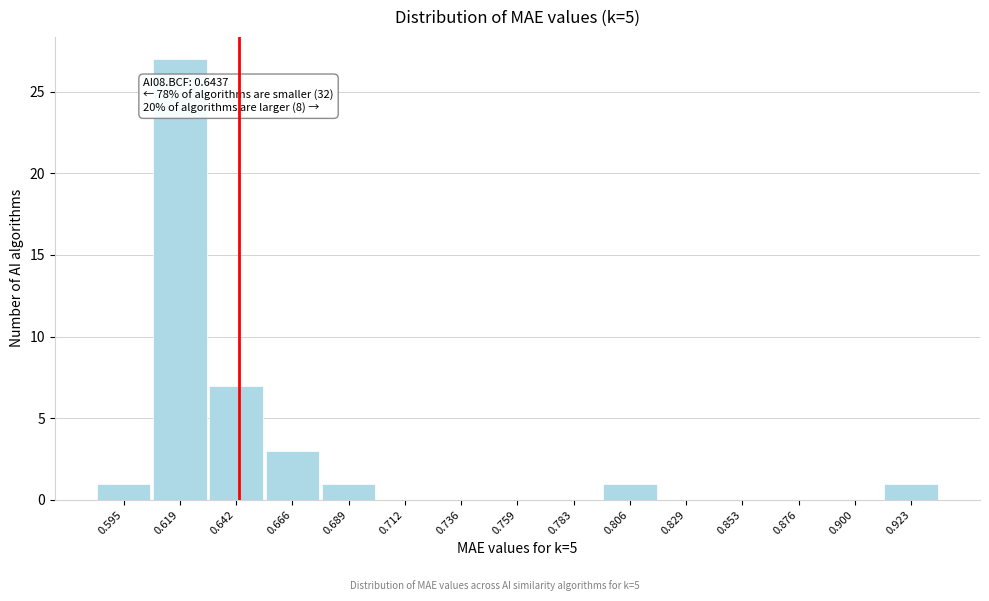

Which range on the x-axis has the tallest bar?

0.605 to 0.630